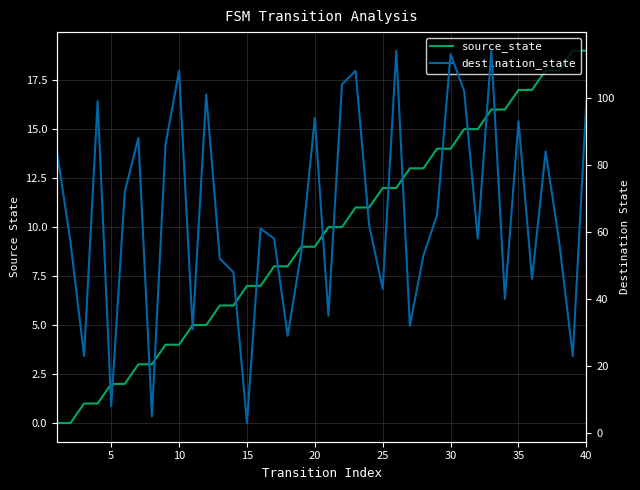

The value of source_state at 30 is 20. True or false?

False